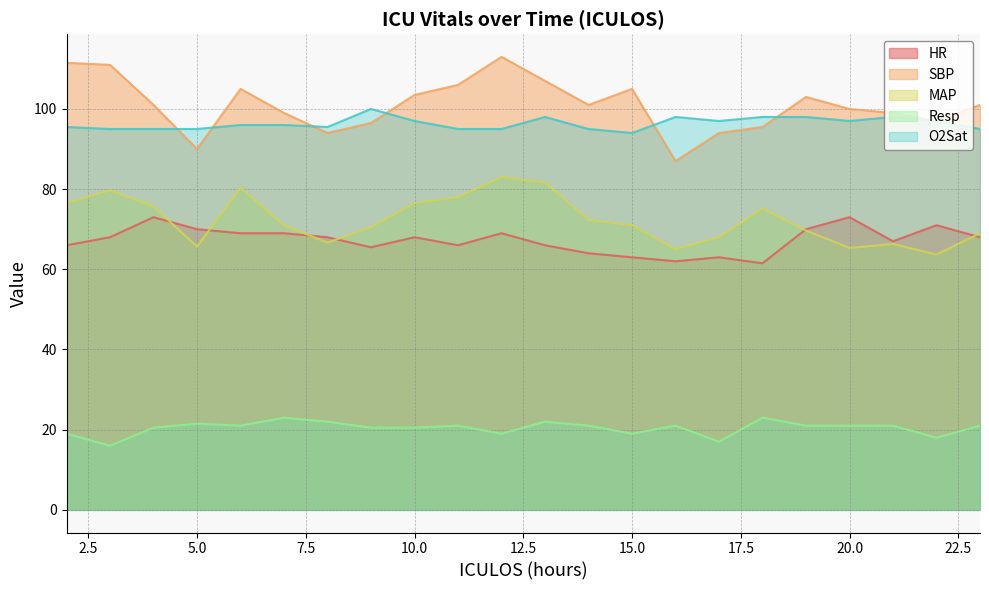

In O2Sat, how many points are higher than both neighbors (excluding endpoints)?

4